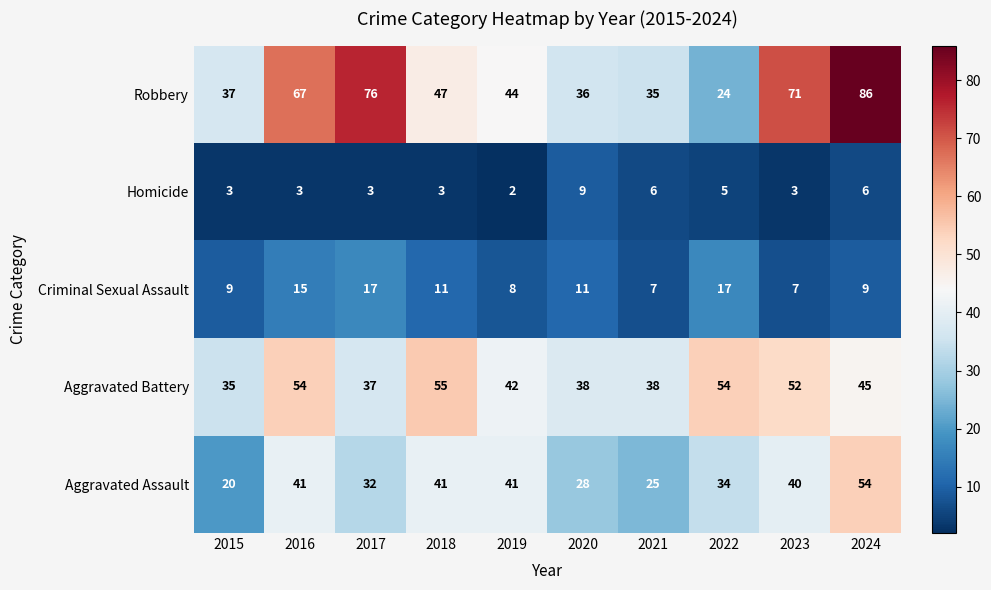

What is the approximate value of Aggravated Battery at 2022, to the nearest 5?

55